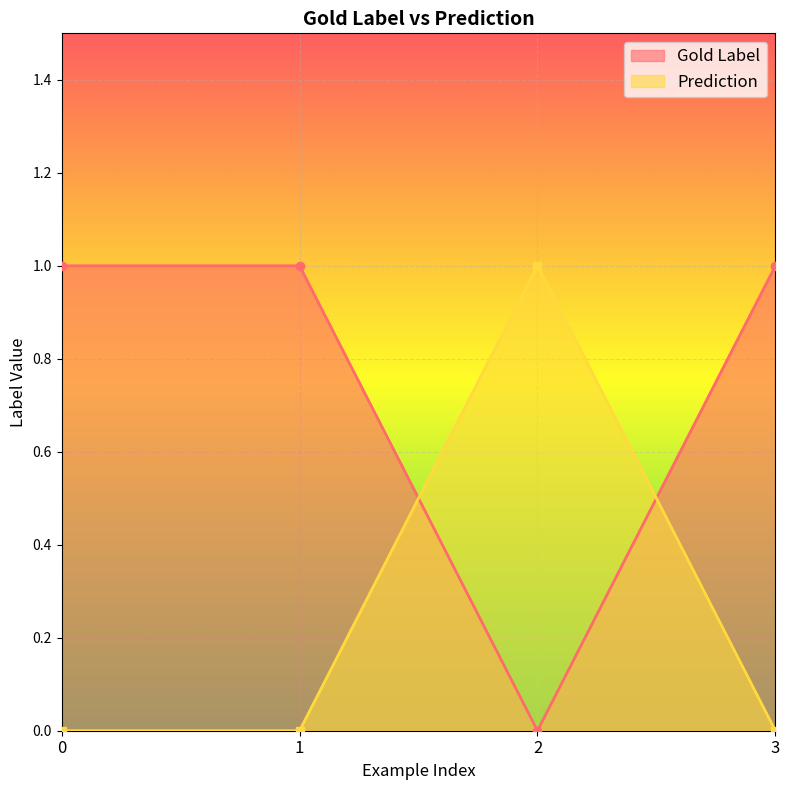

What is the average value of the Gold Label series?

1